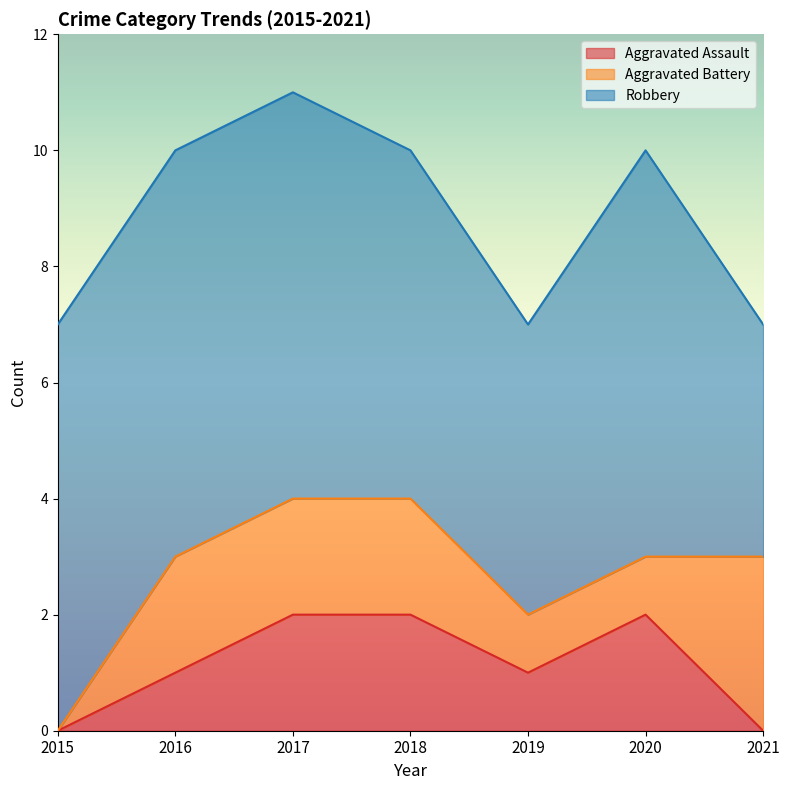

Is it true that Robbery equals 6 at 2018?

True